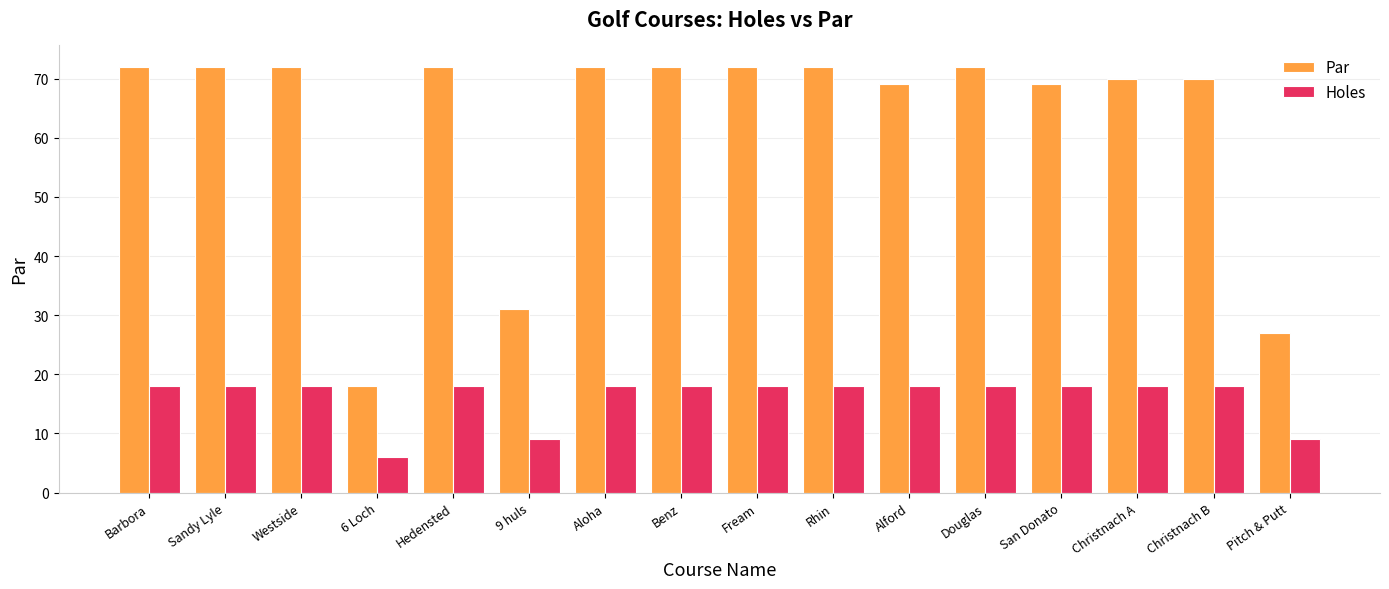

At how many categories does at least one series exceed 50?

13